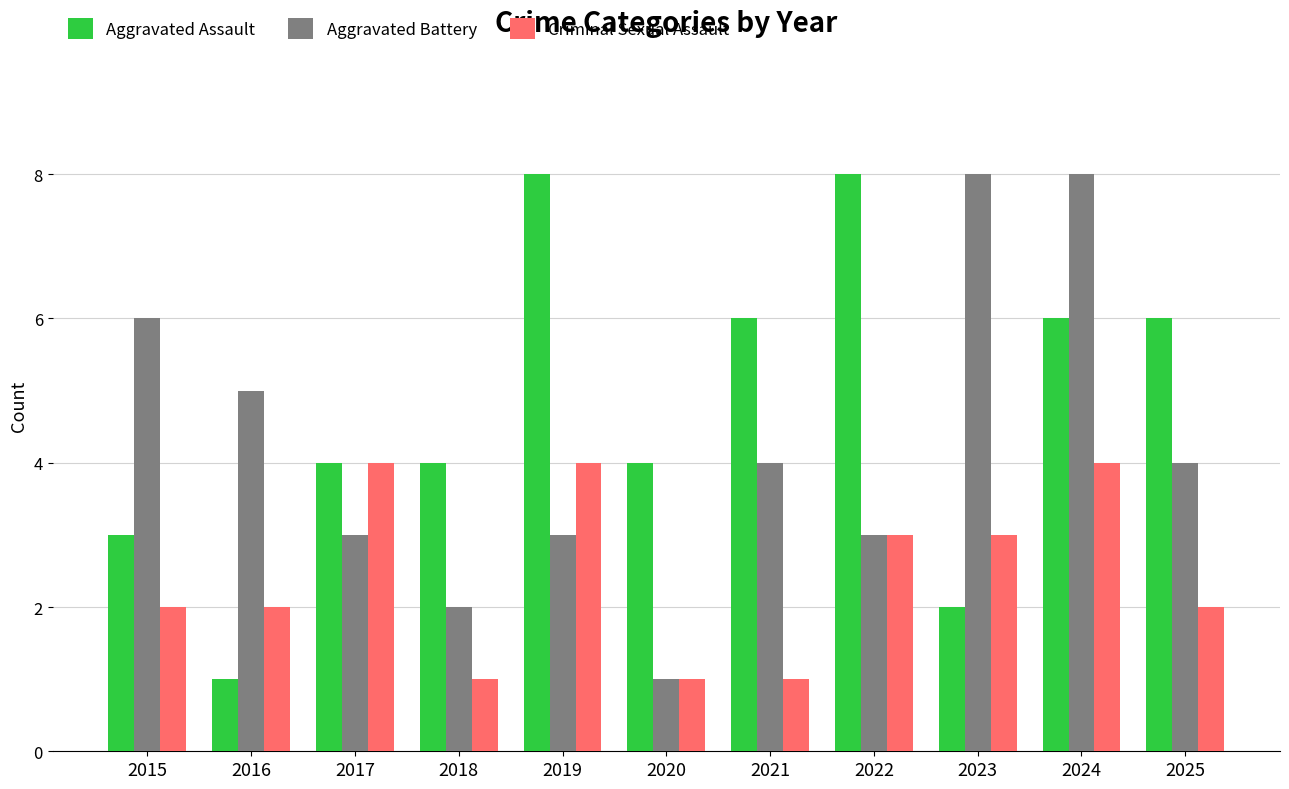

The Criminal Sexual Assault series shows 5 at 2023. True or false?

False